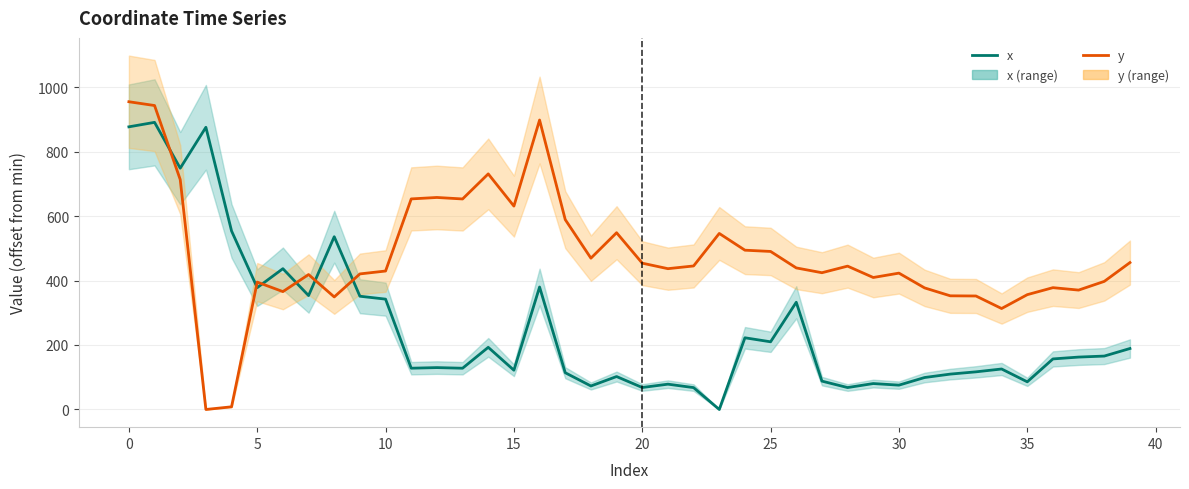

Reading left to right, extract all data points from this chart.

x: 876.7	890.6	748.3	875.3	553.6	377.9	436.7	353.3	535.9	351.2	342.3	128.0	129.9	127.9	192.8	121.8	379.8	114.0	72.9	102.1	68.2	78.5	67.8	0.0	222.4	209.9	332.6	87.9	68.0	80.4	75.5	99.1	109.7	116.7	125.5	85.8	156.8	162.5	165.6	189.1
y: 954.5	942.7	713.1	0.0	8.3	395.1	365.6	418.5	349.1	420.5	429.4	653.1	657.6	652.9	730.7	630.8	897.8	588.9	469.3	548.2	453.8	436.7	445.1	546.0	494.0	490.1	439.1	424.2	444.6	409.3	422.9	377.1	352.5	352.0	313.1	356.1	377.8	370.3	397.3	455.6